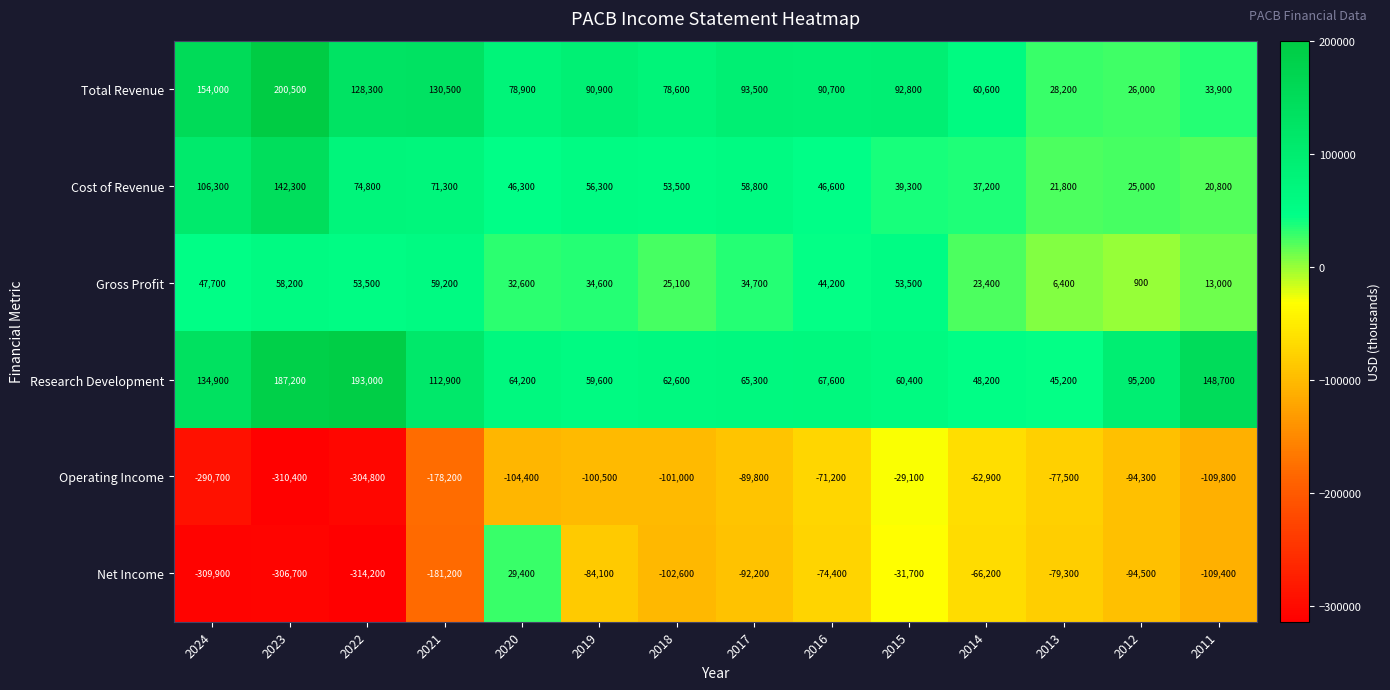

Which series has the widest spread of values?

Net Income